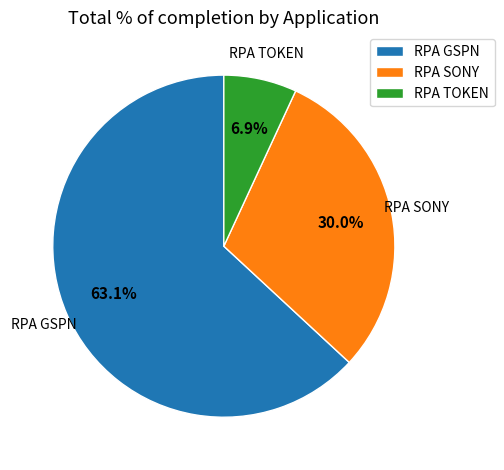

True or false: RPA GSPN accounts for 63% of the total.

True